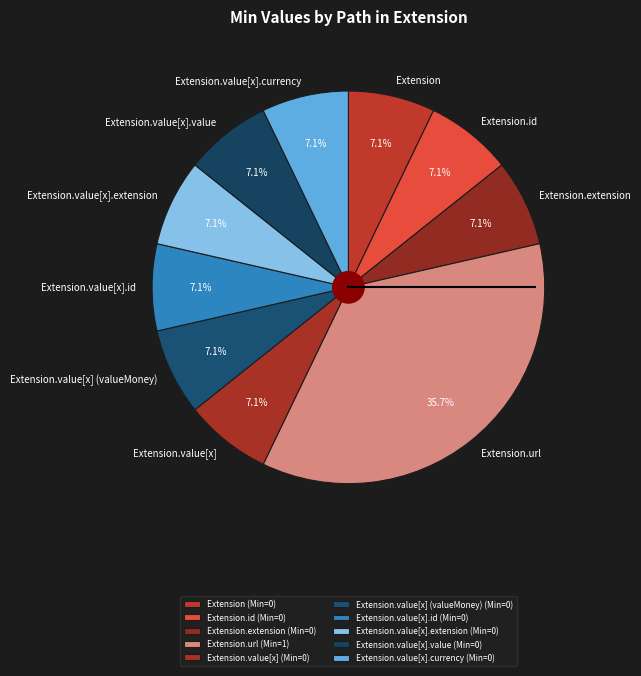

Which category has the biggest portion of the pie?

Extension.url